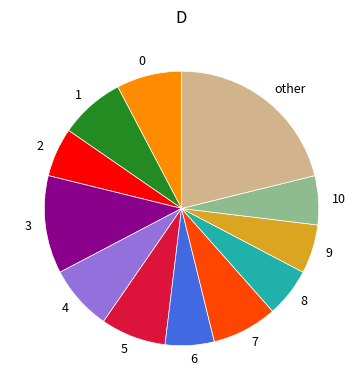

The 7 slice represents 1% of the pie. True or false?

False